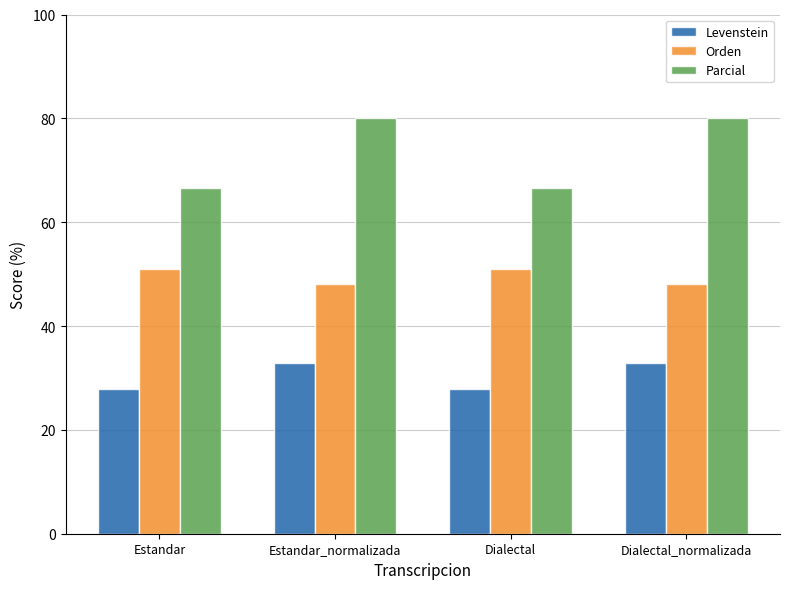

Between Estandar_normalizada and Dialectal, which series saw the biggest shift?

Parcial